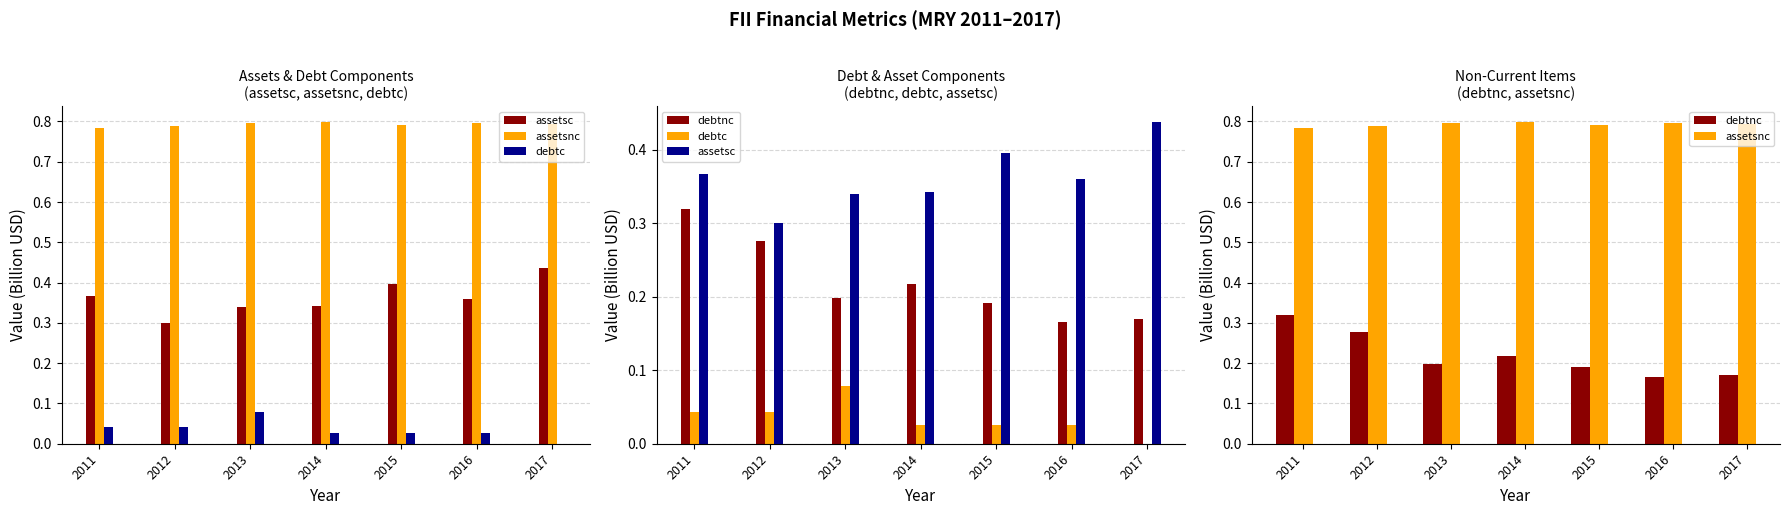

At which category does the chart reach its peak across all series?

2014